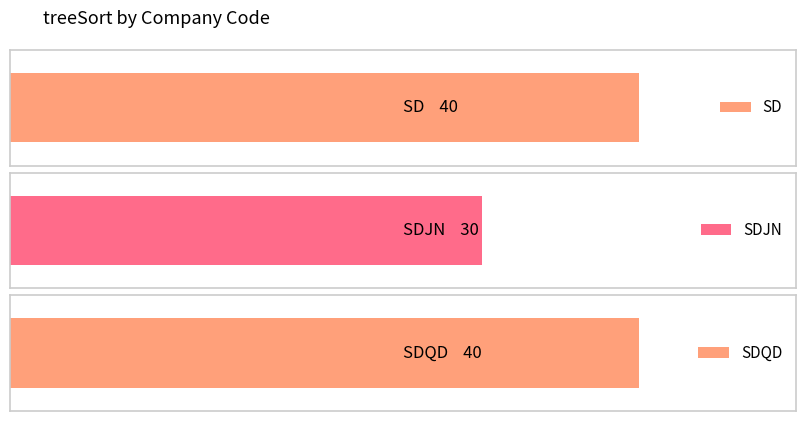

Which category has the highest value across all series?

SD